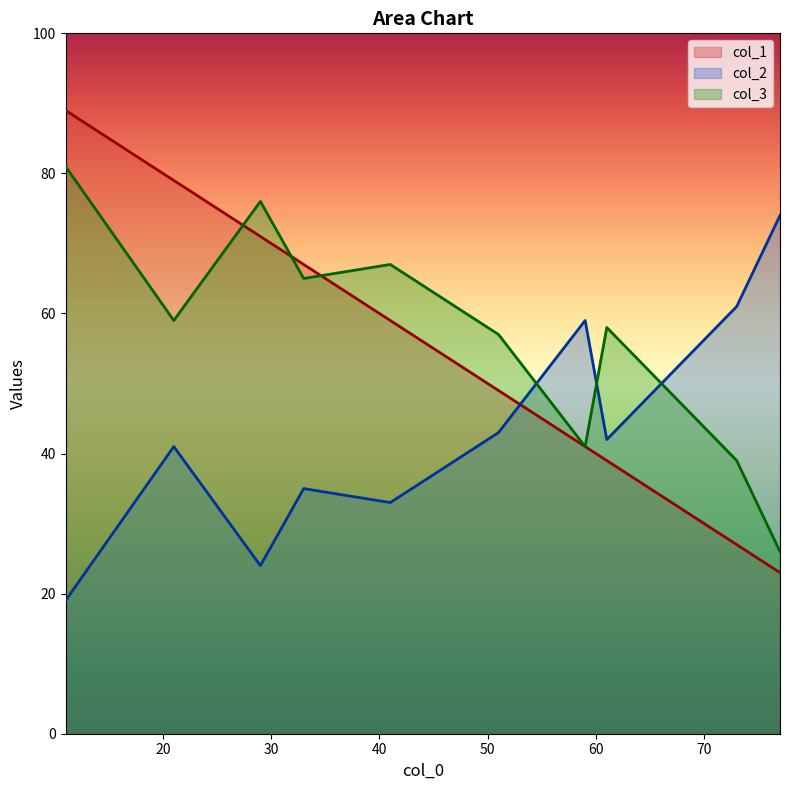

How many intersections are there between col_2 and col_1?

1